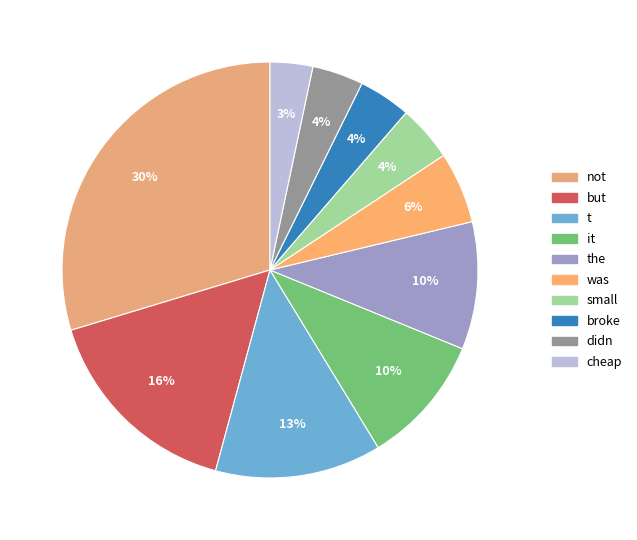

Is it true that but is 16% of the pie?

True